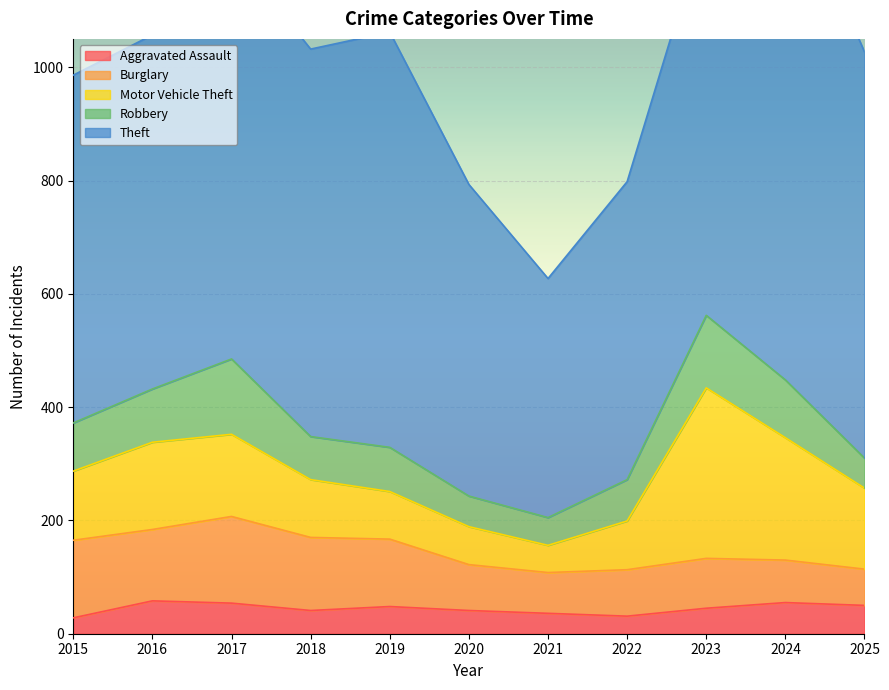

At 2024, list the series in order from largest to smallest.

Theft, Motor Vehicle Theft, Robbery, Burglary, Aggravated Assault